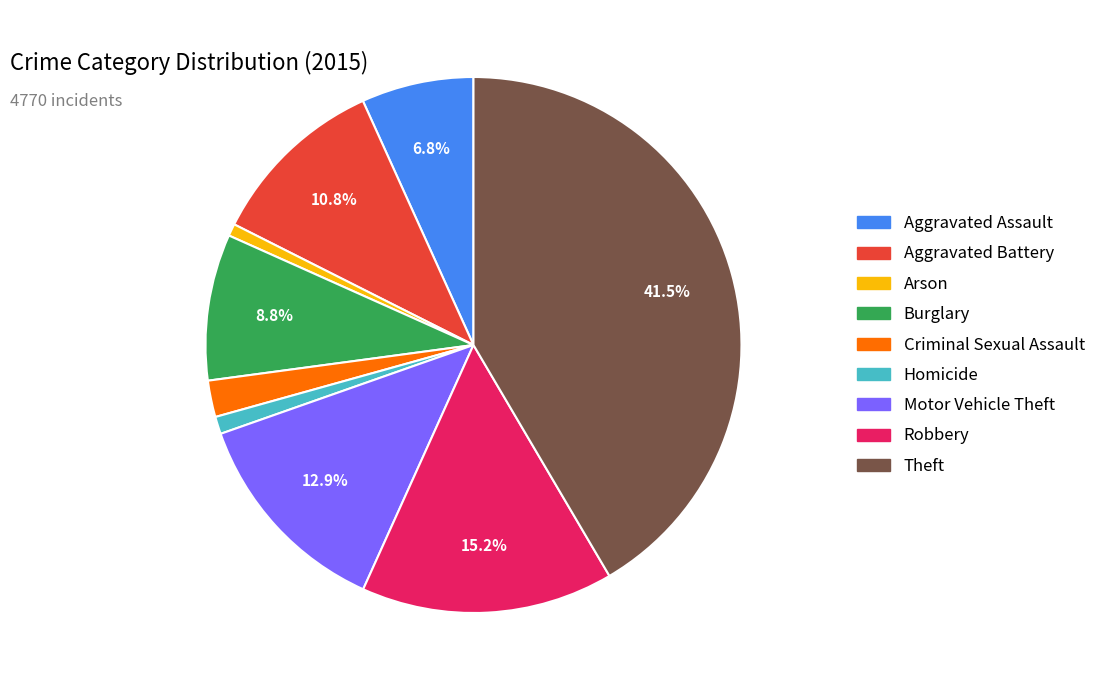

The Aggravated Battery slice represents 11% of the pie. True or false?

True